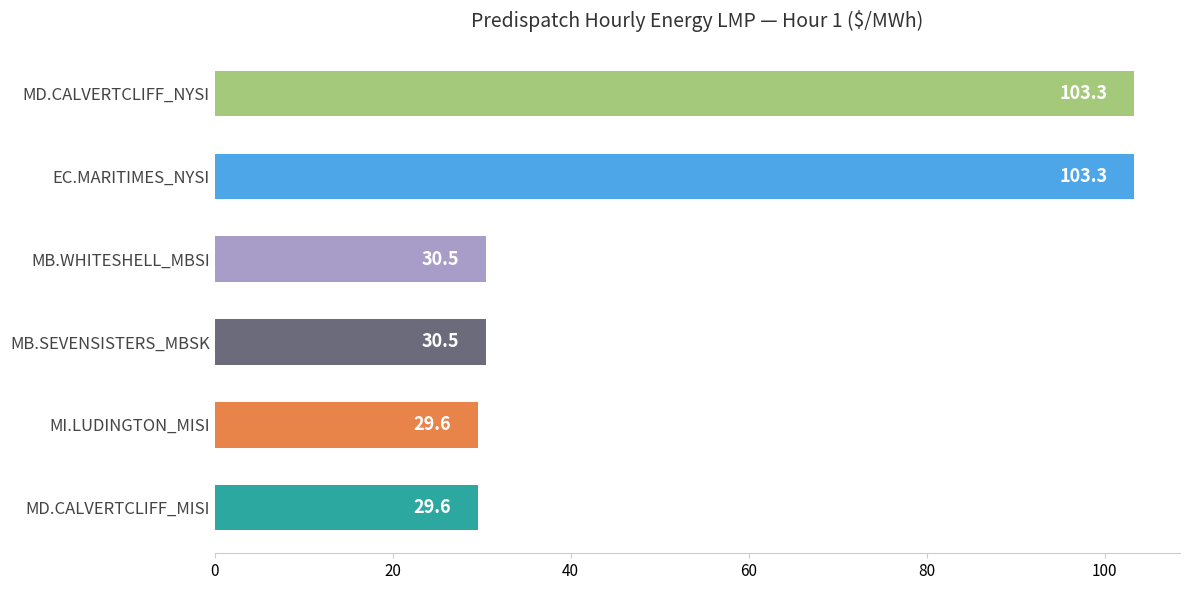

Reading bottom to top, what are all the values shown in this chart?

29.6	29.6	30.5	30.5	103.3	103.3